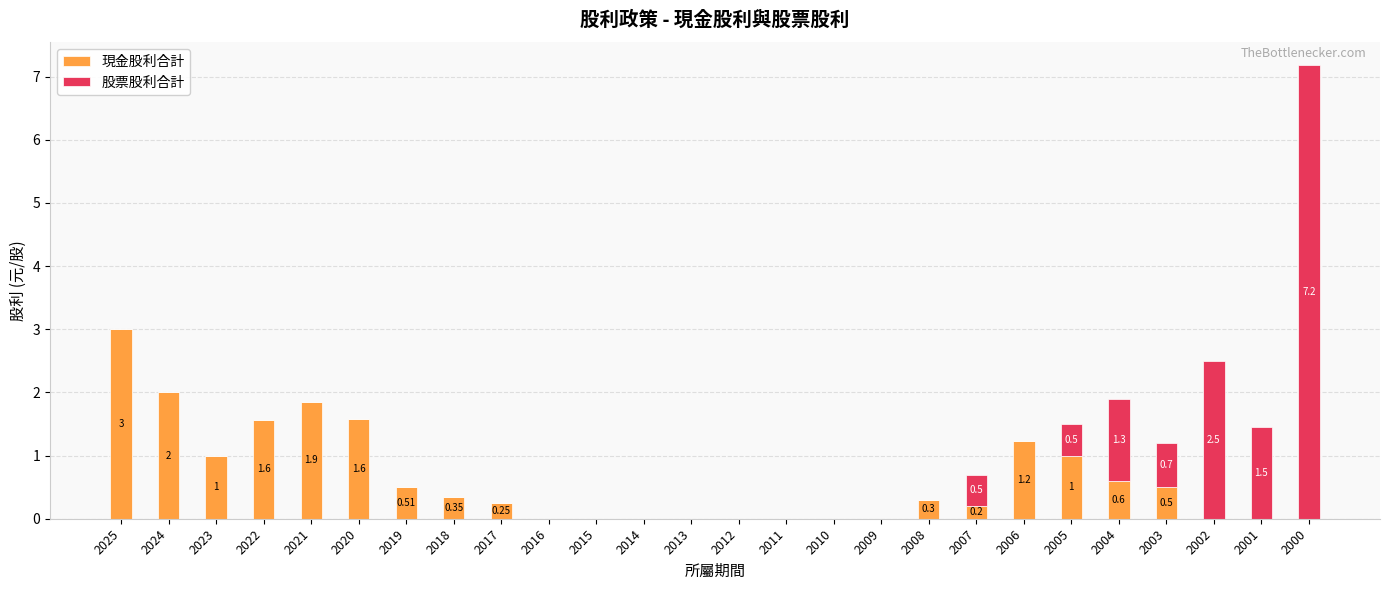

What is the total value across all series at 2025?

3.0